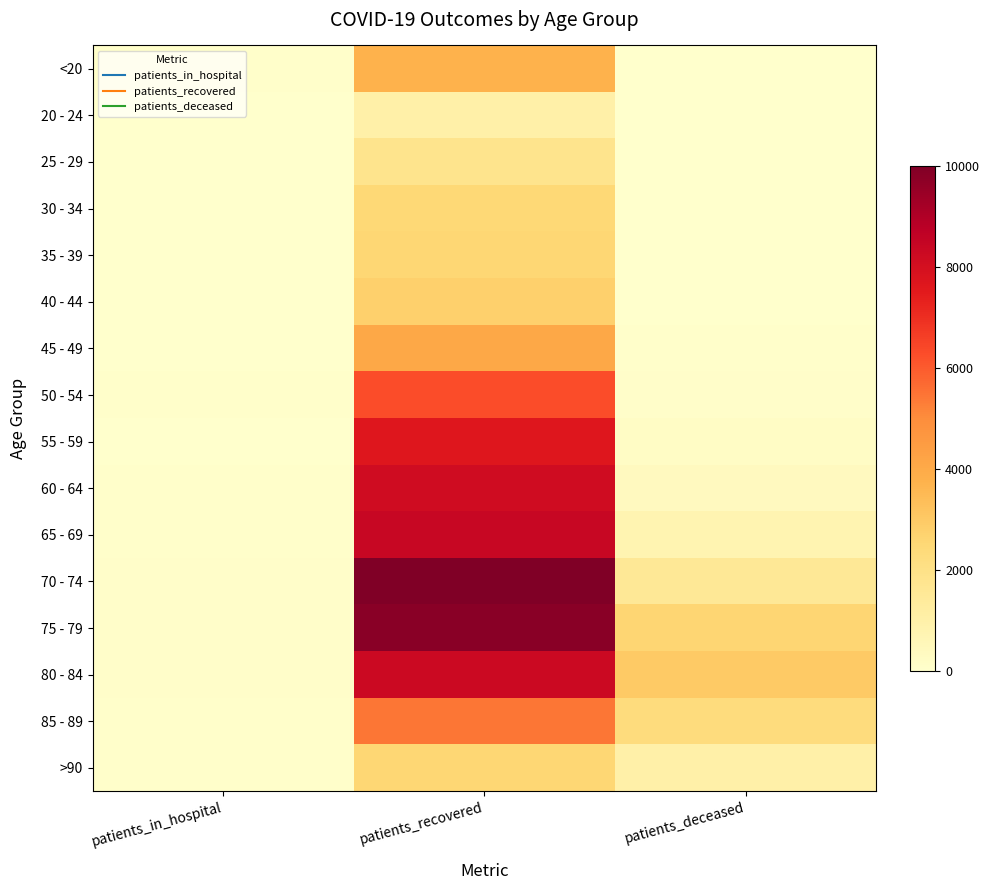

How many distinct data groups are displayed?

16